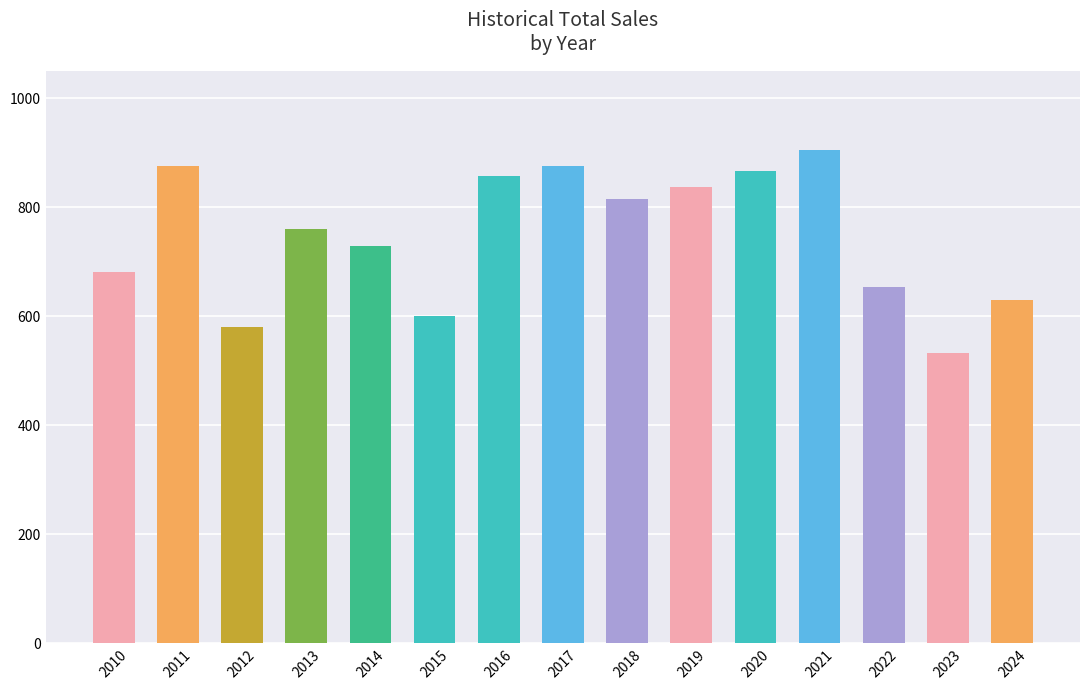

True or false: the data shows 338 at 2019.

False